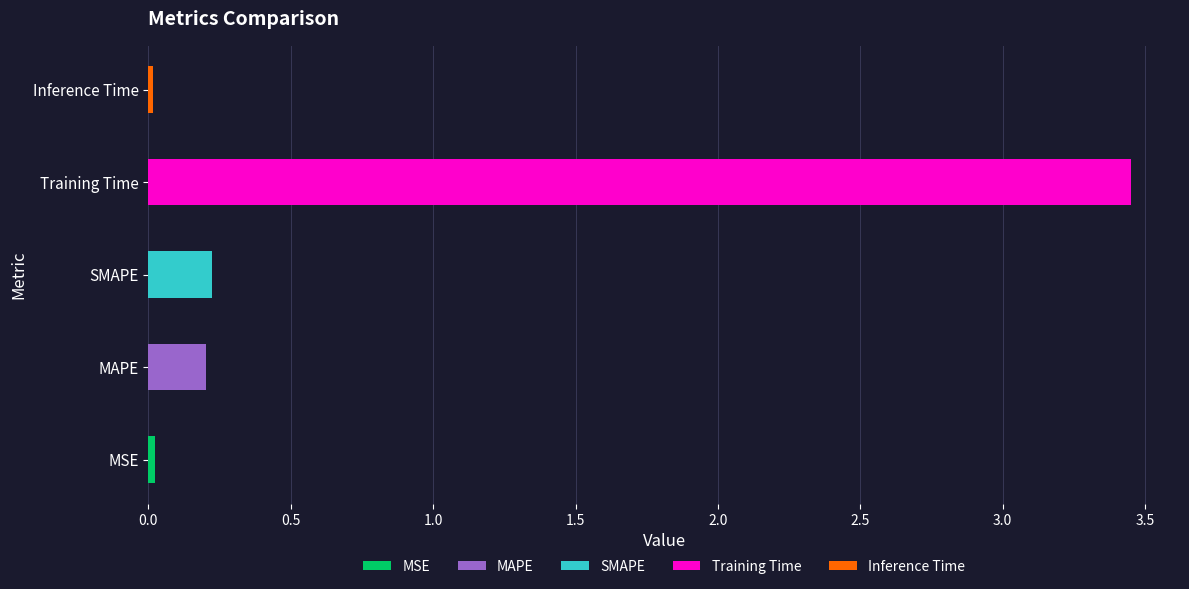

What position from the left is Inference Time?

5